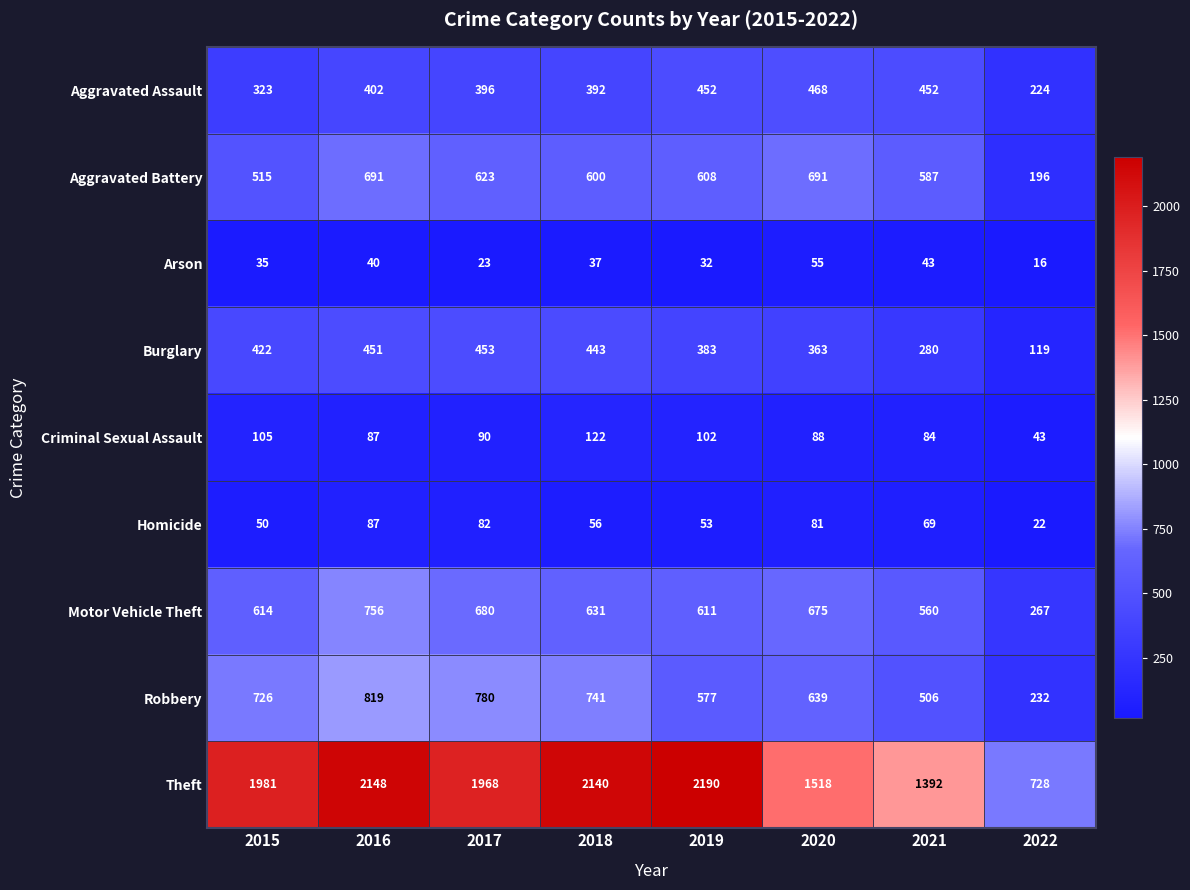

What is the highest value of the Arson series?

55